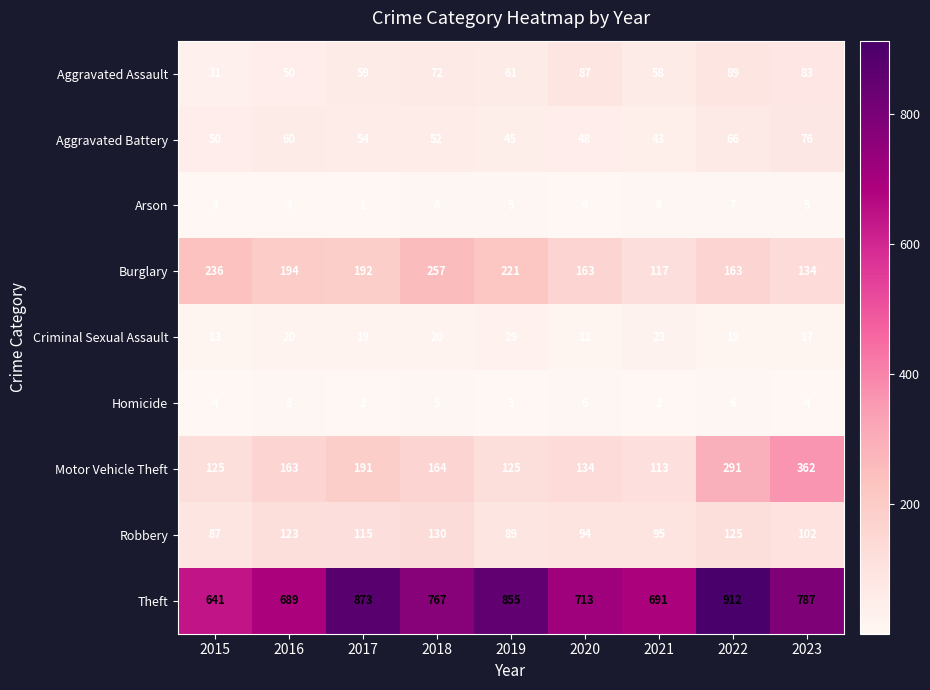

What is the sum of all Burglary values?

1677